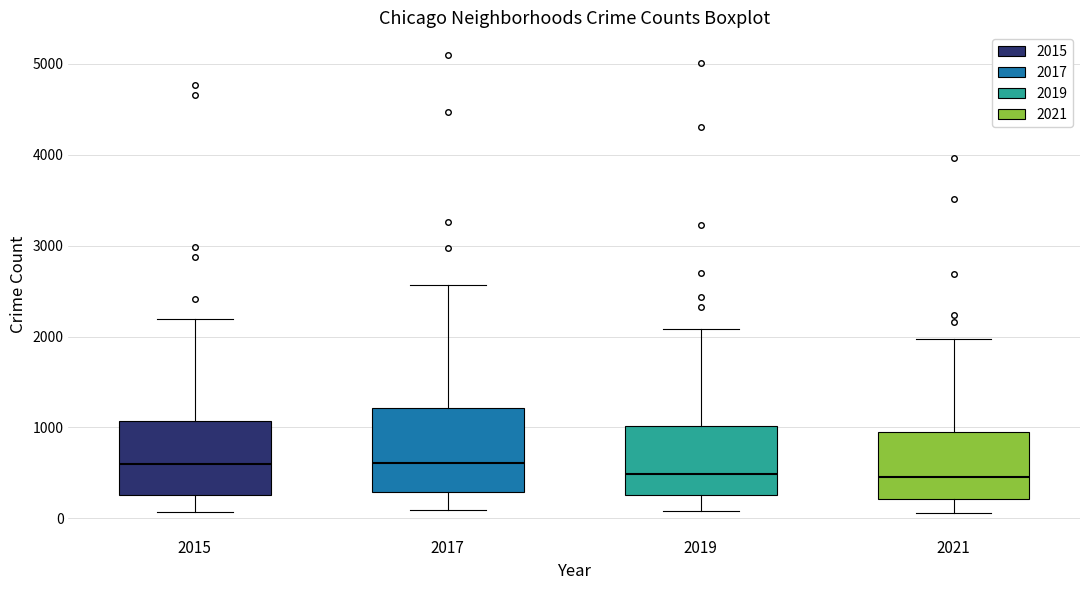

Which box is the tallest, from its lower edge to its upper edge?

2017